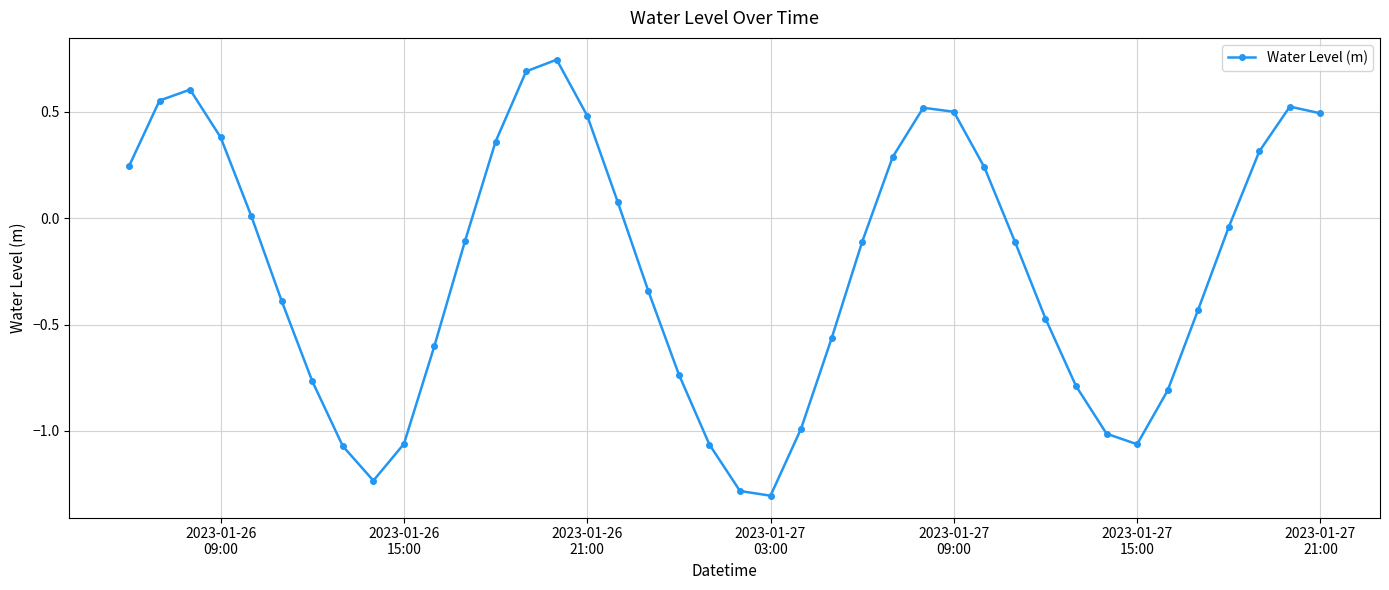

What is the difference between the maximum and second lowest values?

2.0